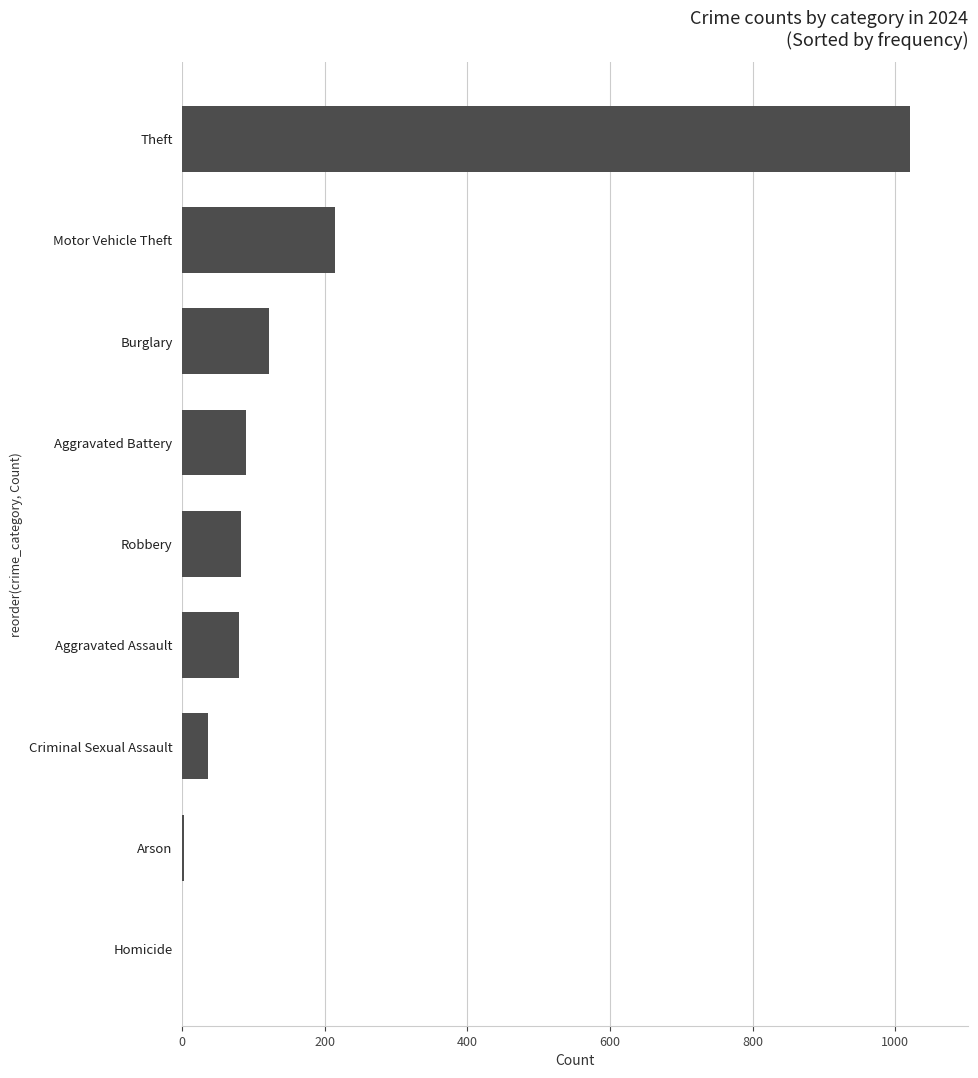

At which category does the chart reach its peak across all series?

Theft